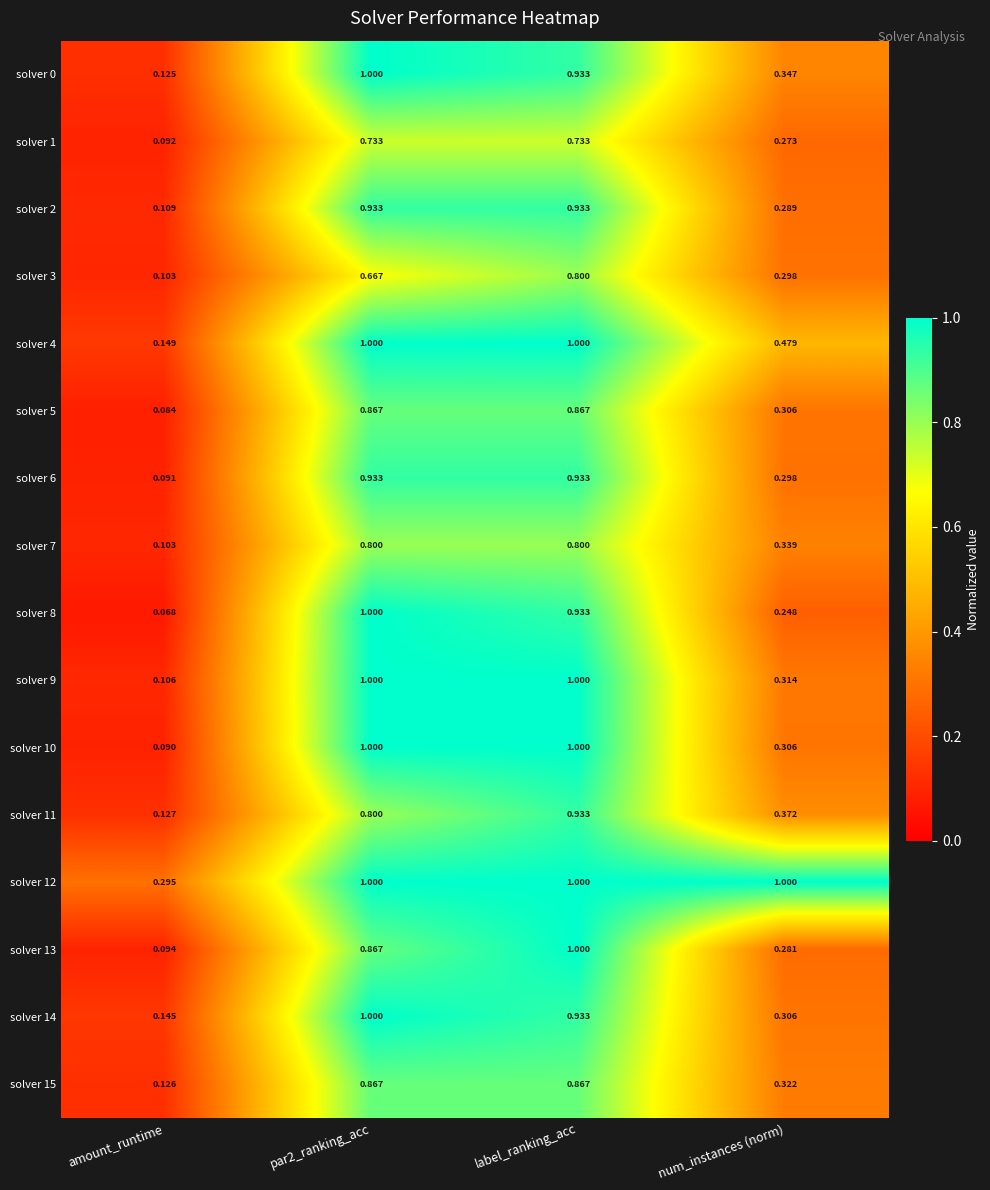

Which category has the lowest value in the solver 6 series?

amount_runtime